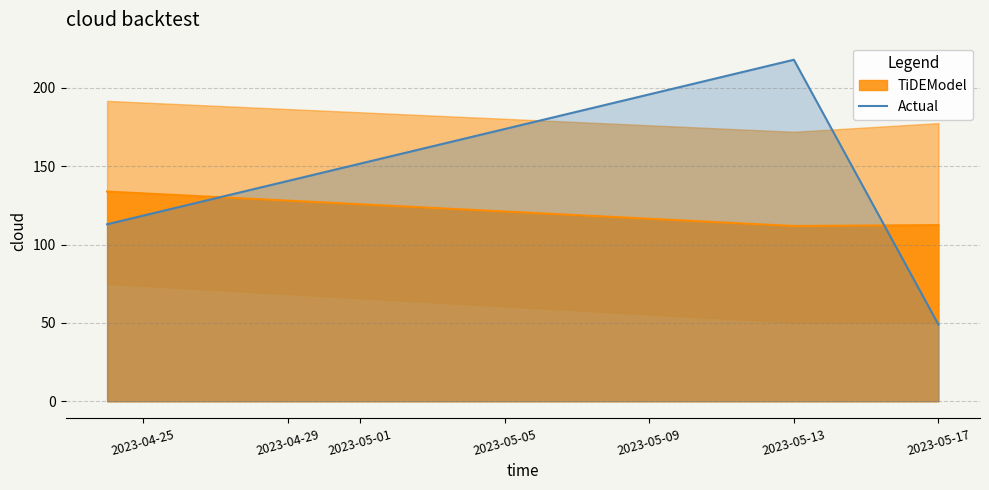

Count the number of values greater than 113.

1